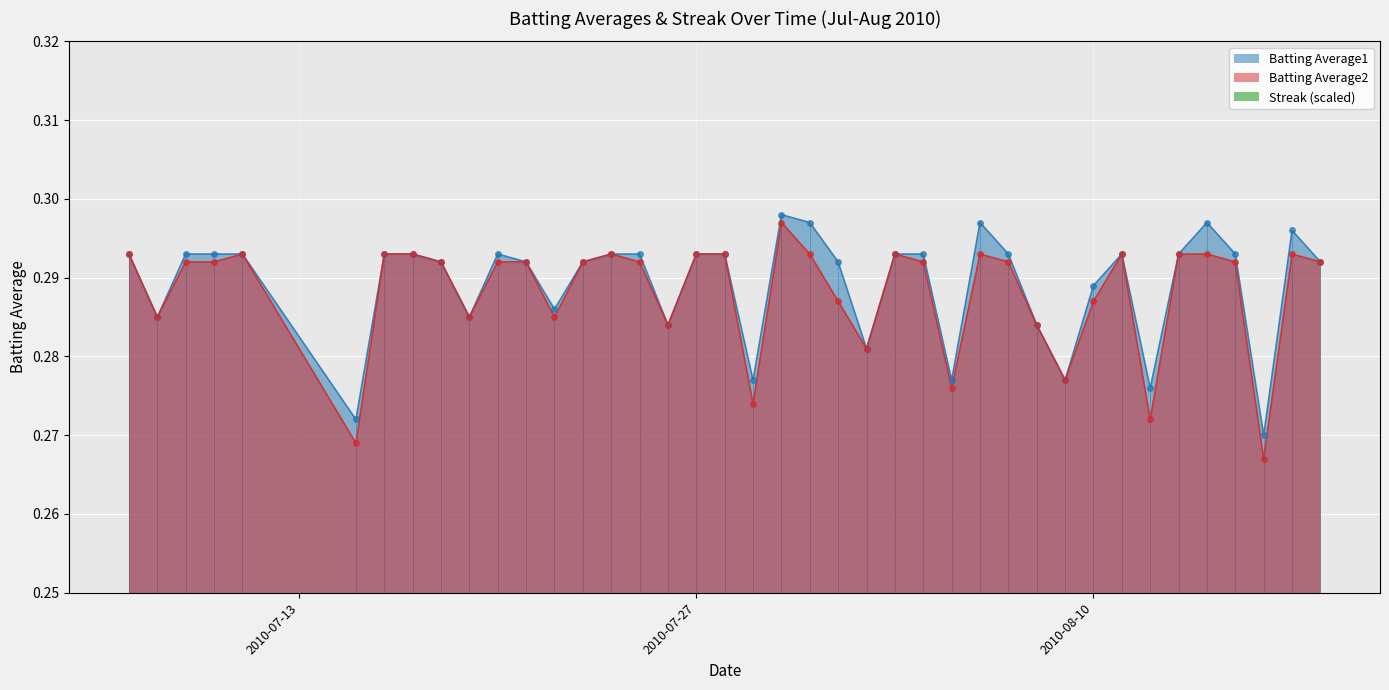

What is the label of the 15th point from the left?

2010-07-24